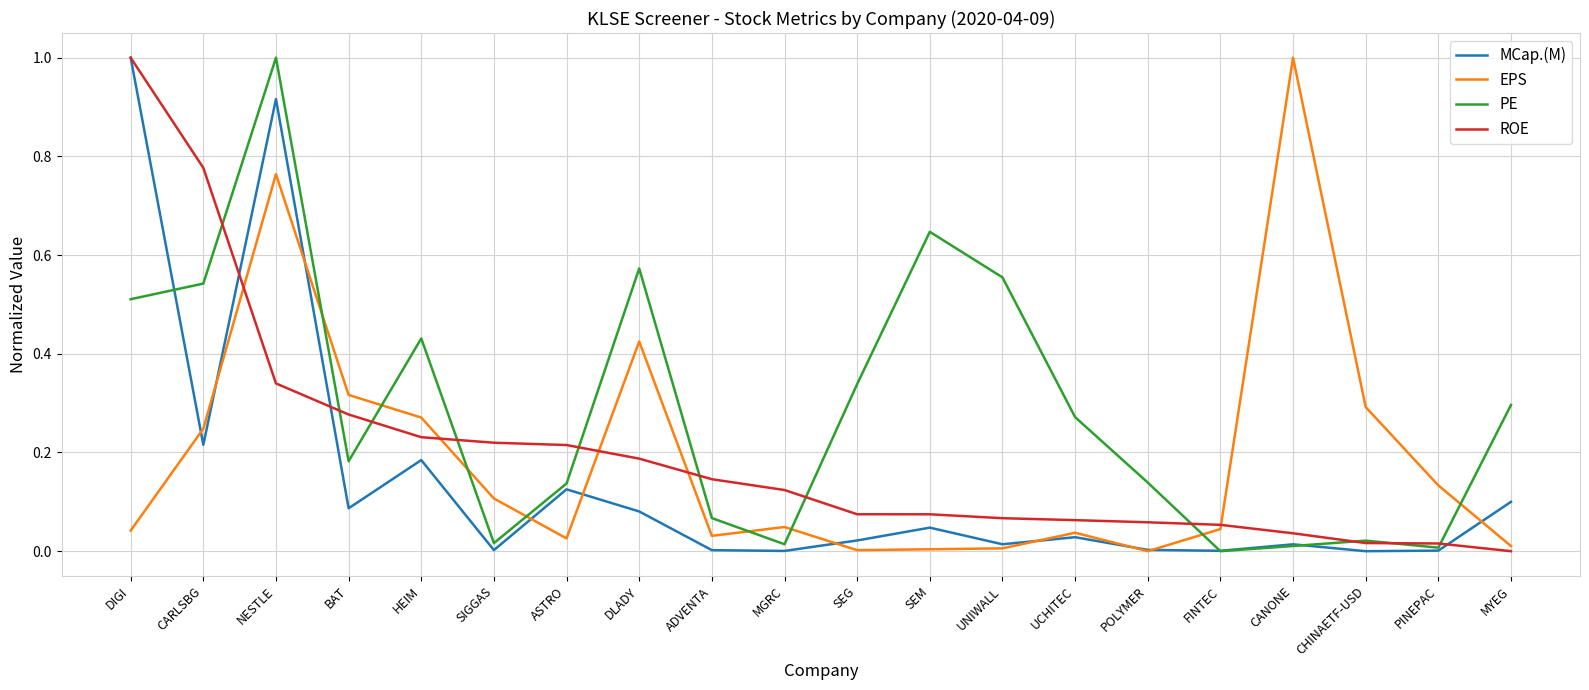

What is the greatest value displayed?

1.0